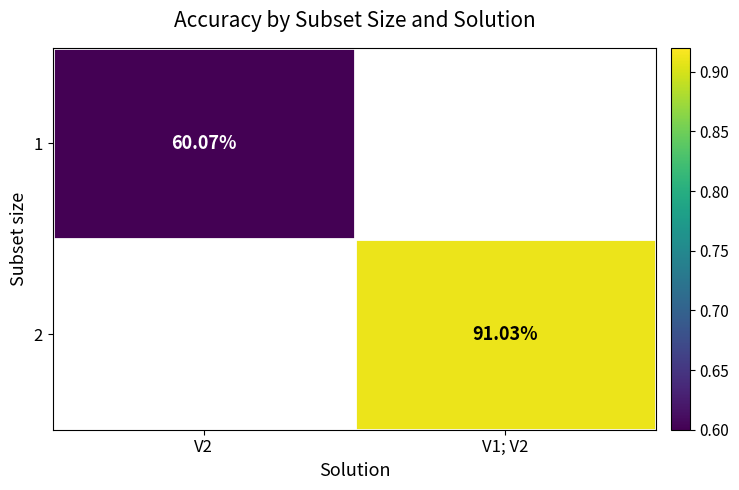

At which category does the chart reach its minimum across all series?

V2